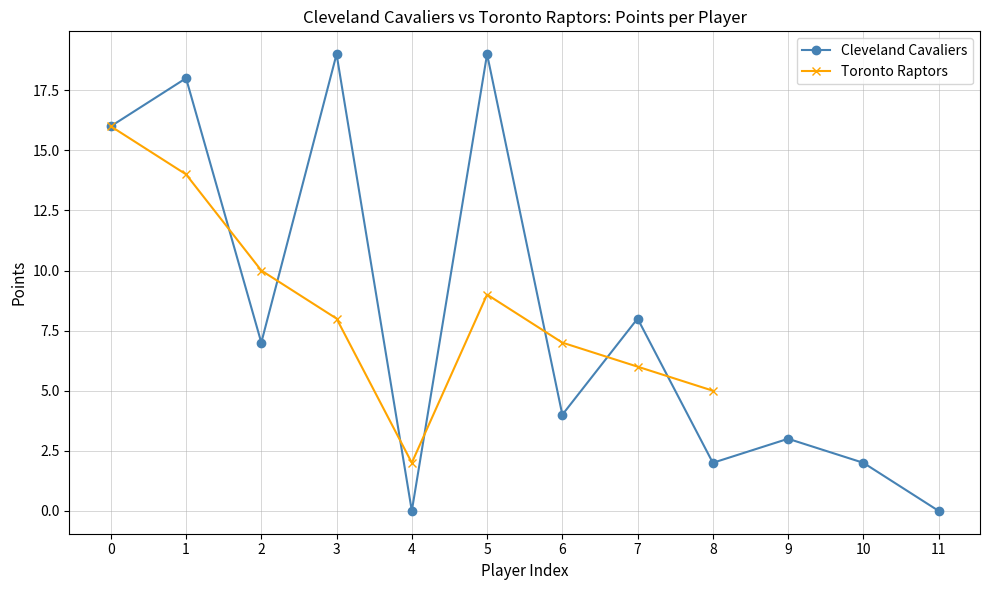

Reading left to right, what are all the values shown in this chart?

0=16	1=18	2=7	3=19	4=0	5=19	6=4	7=8	8=2	9=3	10=2	11=0